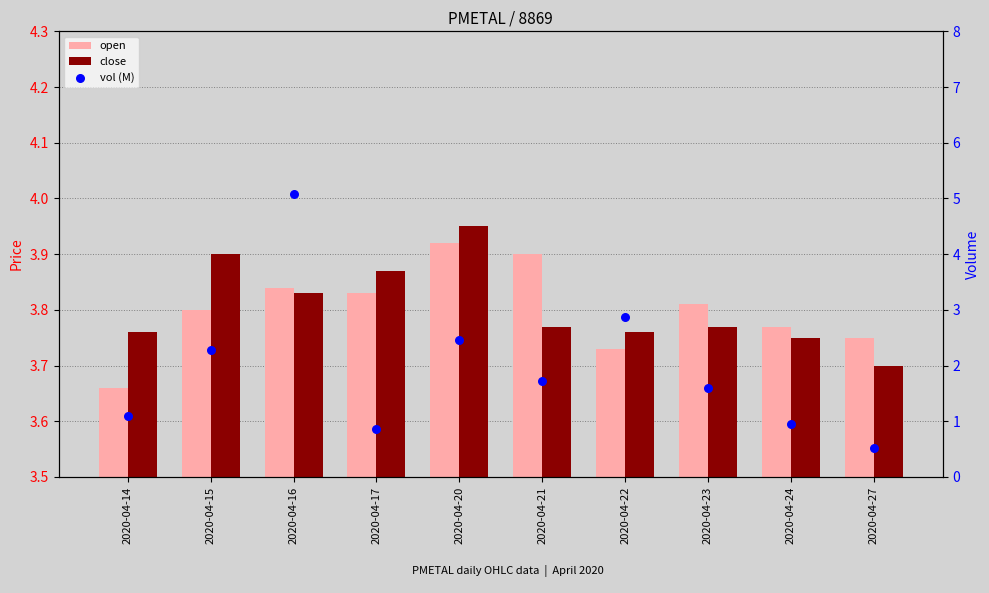

What is the total value across all series at 2020-04-16?

12.7